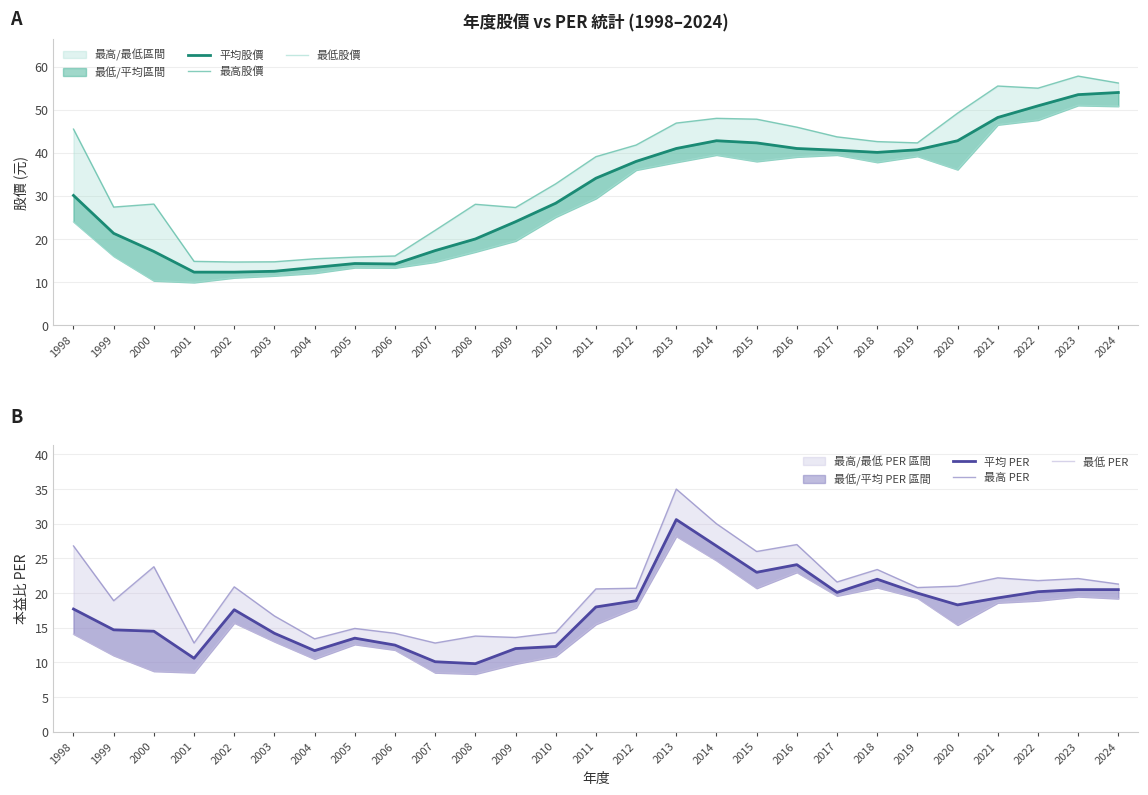

How many data points in 最高 PER are less than 20?

10